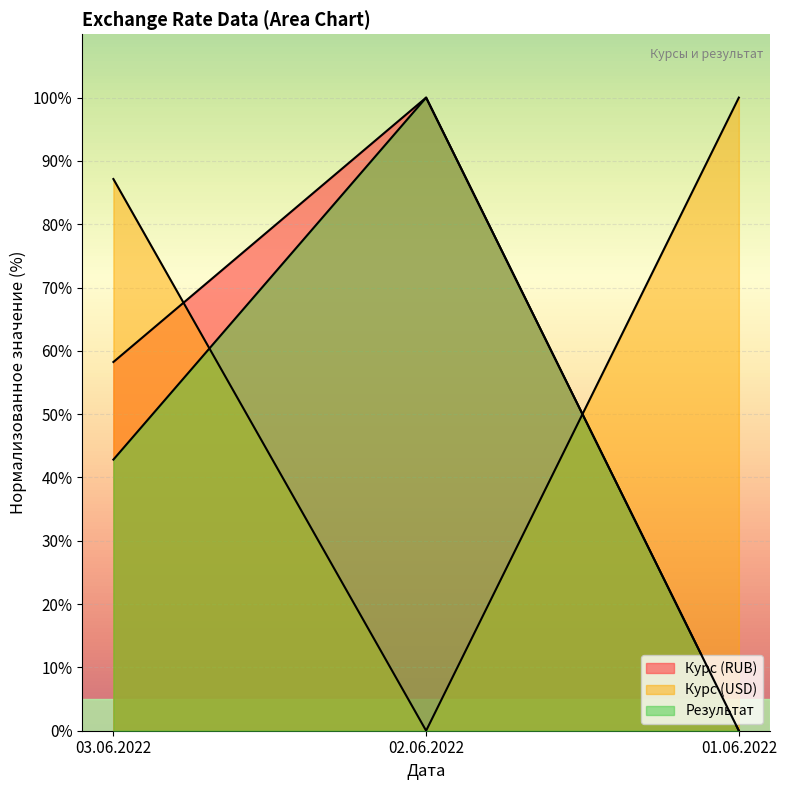

Where does the Курс (RUB) series first go above 61?

02.06.2022